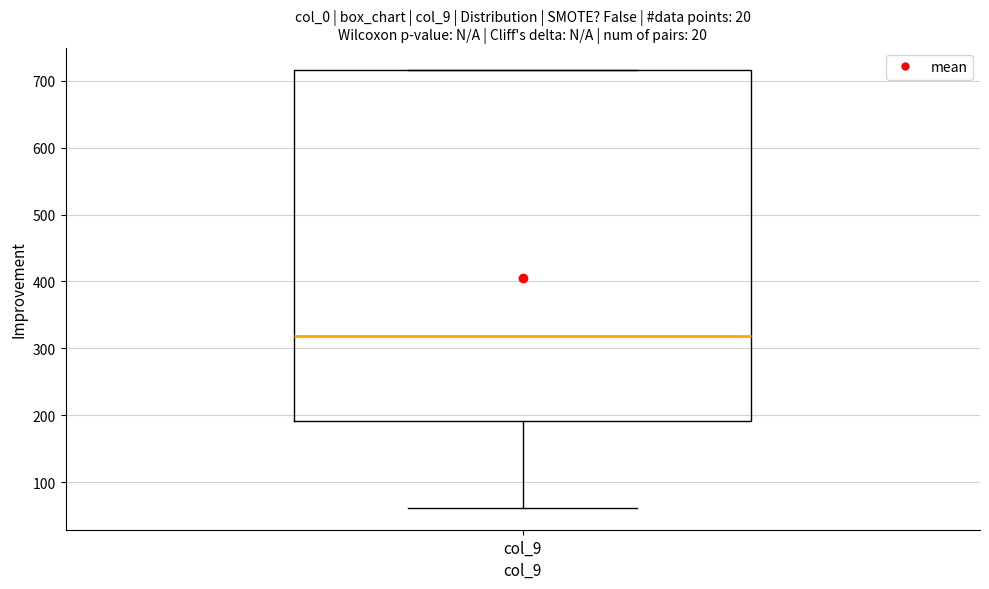

Where does the median line of the box for col_9 sit on the y-axis? The values are not printed on the chart, so give them approximately, as read against the axis.

320